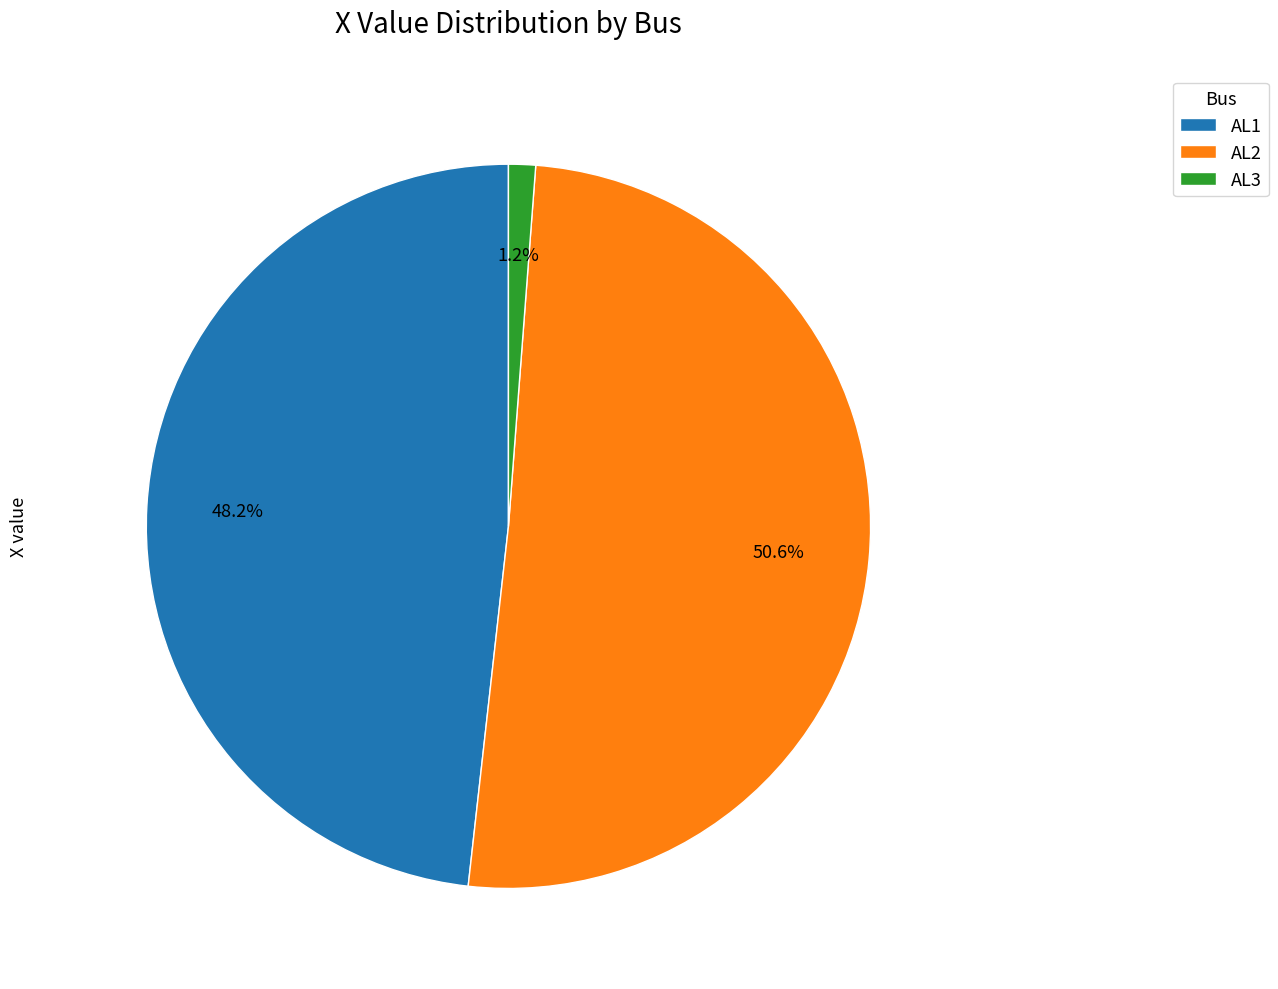

Which category has the biggest portion of the pie?

AL2